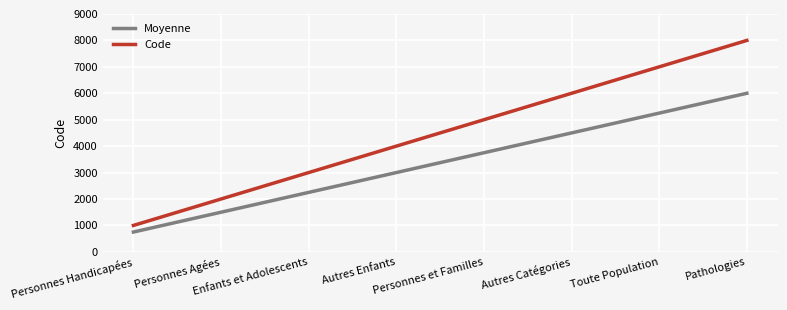

Which series changed the most between Autres Enfants and Toute Population?

Code